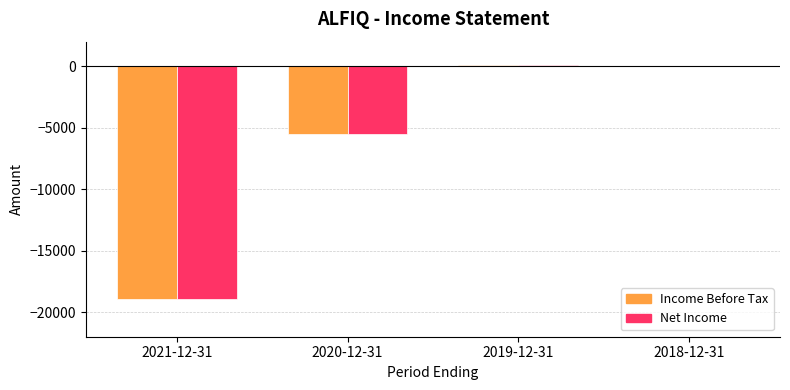

How many categories are shown in the chart?

4